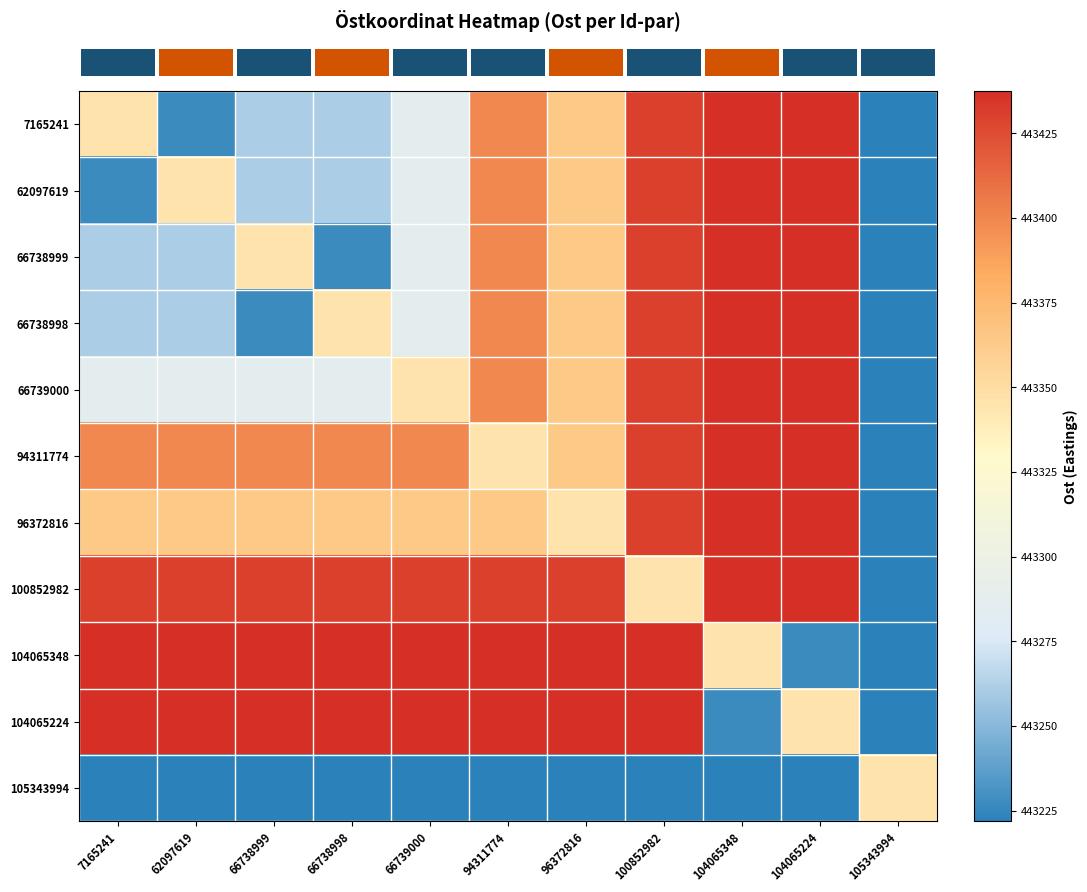

Reading left to right, list all the values displayed in this chart.

row_0: 7165241=443345.1	62097619=443227.6	66738999=443261.0	66738998=443261.0	66739000=443287.2	94311774=443399.5	96372816=443363.7	100852982=443430.0	104065348=443437.5	104065224=443437.5	105343994=443221.9
row_1: 7165241=443227.6	62097619=443345.1	66738999=443261.0	66738998=443261.0	66739000=443287.2	94311774=443399.5	96372816=443363.7	100852982=443430.0	104065348=443437.5	104065224=443437.5	105343994=443221.9
row_2: 7165241=443261.0	62097619=443261.0	66738999=443345.1	66738998=443227.6	66739000=443287.2	94311774=443399.5	96372816=443363.7	100852982=443430.0	104065348=443437.5	104065224=443437.5	105343994=443221.9
row_3: 7165241=443261.0	62097619=443261.0	66738999=443227.6	66738998=443345.1	66739000=443287.2	94311774=443399.5	96372816=443363.7	100852982=443430.0	104065348=443437.5	104065224=443437.5	105343994=443221.9
row_4: 7165241=443287.2	62097619=443287.2	66738999=443287.2	66738998=443287.2	66739000=443345.1	94311774=443399.5	96372816=443363.7	100852982=443430.0	104065348=443437.5	104065224=443437.5	105343994=443221.9
row_5: 7165241=443399.5	62097619=443399.5	66738999=443399.5	66738998=443399.5	66739000=443399.5	94311774=443345.1	96372816=443363.7	100852982=443430.0	104065348=443437.5	104065224=443437.5	105343994=443221.9
row_6: 7165241=443363.7	62097619=443363.7	66738999=443363.7	66738998=443363.7	66739000=443363.7	94311774=443363.7	96372816=443345.1	100852982=443430.0	104065348=443437.5	104065224=443437.5	105343994=443221.9
row_7: 7165241=443430.0	62097619=443430.0	66738999=443430.0	66738998=443430.0	66739000=443430.0	94311774=443430.0	96372816=443430.0	100852982=443345.1	104065348=443437.5	104065224=443437.5	105343994=443221.9
row_8: 7165241=443437.5	62097619=443437.5	66738999=443437.5	66738998=443437.5	66739000=443437.5	94311774=443437.5	96372816=443437.5	100852982=443437.5	104065348=443345.1	104065224=443227.6	105343994=443221.9
row_9: 7165241=443437.5	62097619=443437.5	66738999=443437.5	66738998=443437.5	66739000=443437.5	94311774=443437.5	96372816=443437.5	100852982=443437.5	104065348=443227.6	104065224=443345.1	105343994=443221.9
row_10: 7165241=443221.9	62097619=443221.9	66738999=443221.9	66738998=443221.9	66739000=443221.9	94311774=443221.9	96372816=443221.9	100852982=443221.9	104065348=443221.9	104065224=443221.9	105343994=443345.1